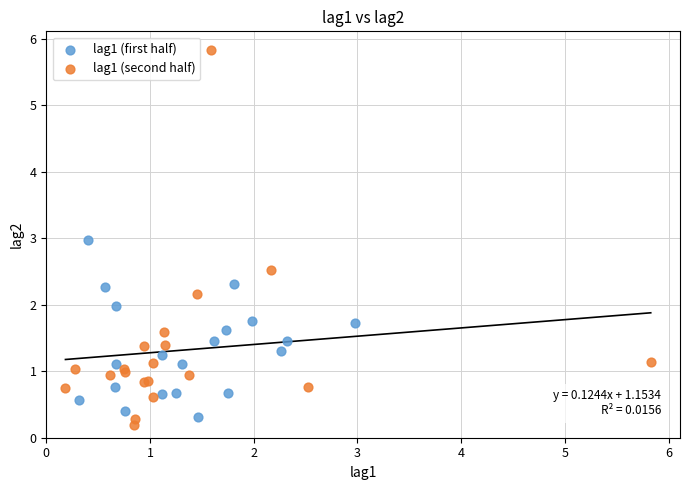

Which series has the largest Y range (max minus min)?

lag1 (second half)